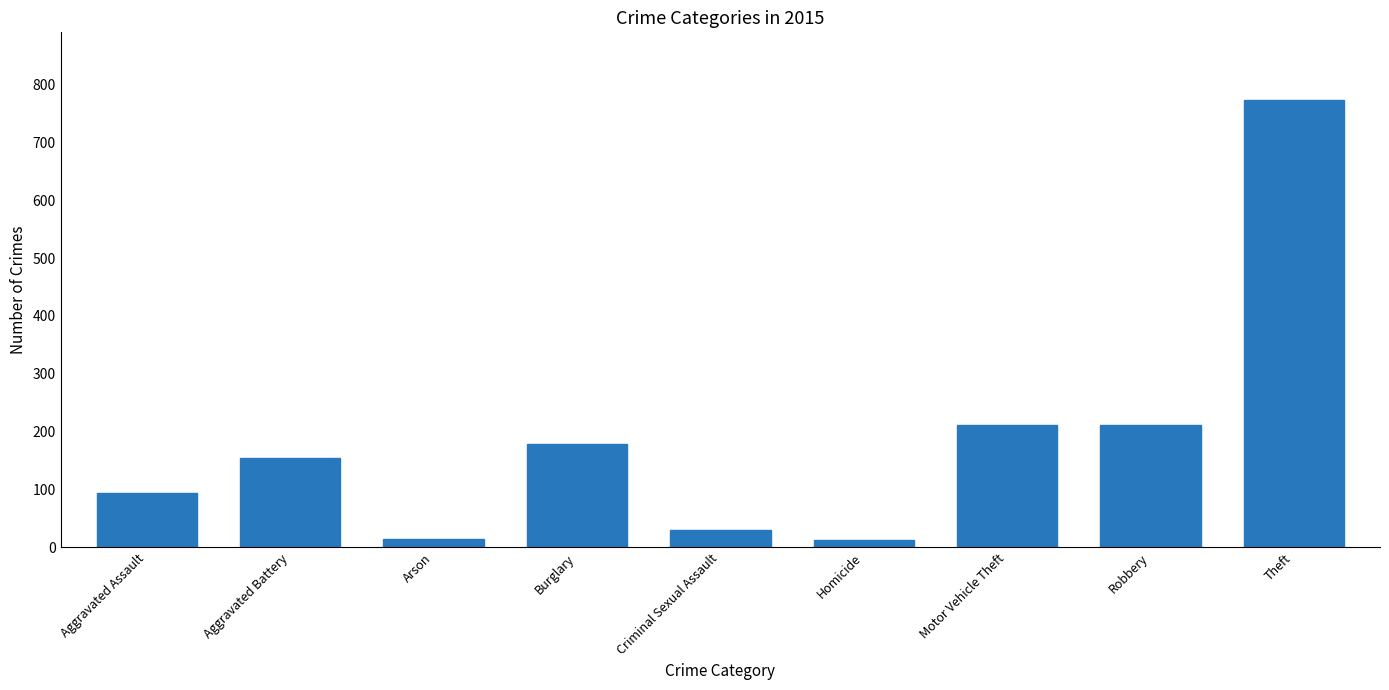

What is the label of the 5th bar from the right?

Criminal Sexual Assault